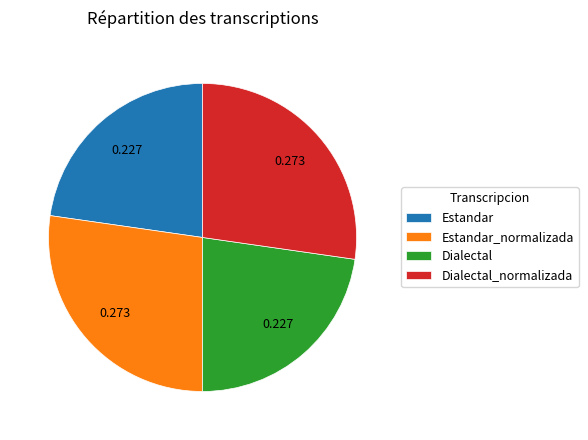

Is Dialectal the majority of the pie?

No